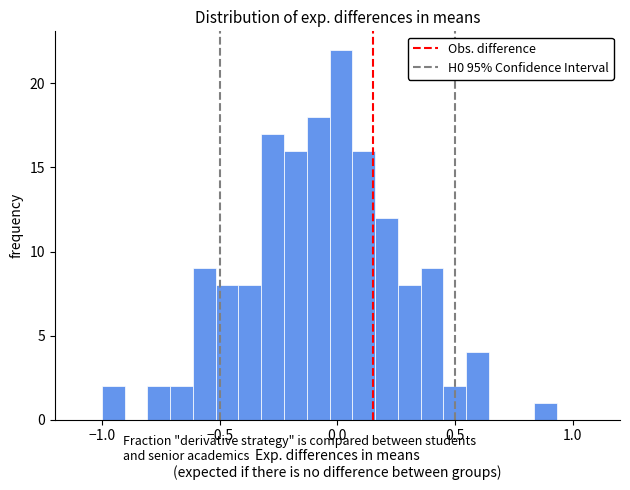

Read against the x-axis, roughly where is the centre of the tallest bar?

0.00